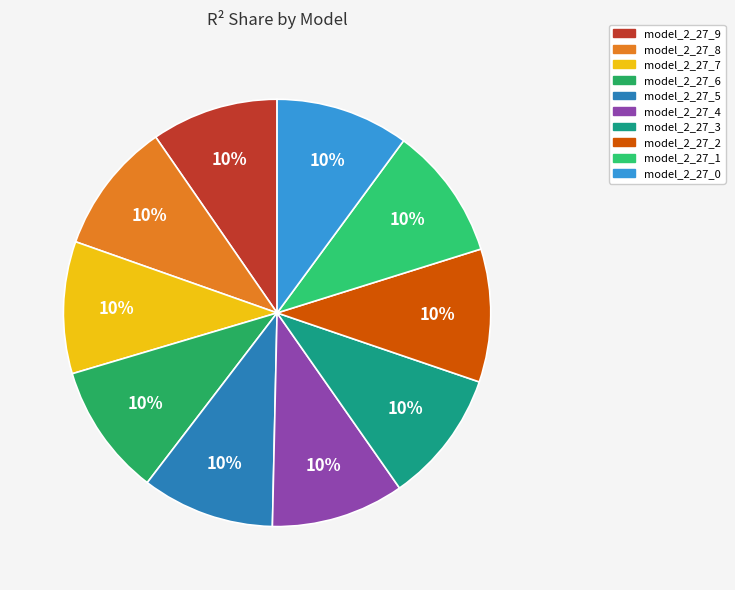

Does model_2_27_7 account for over 50% of the chart?

No